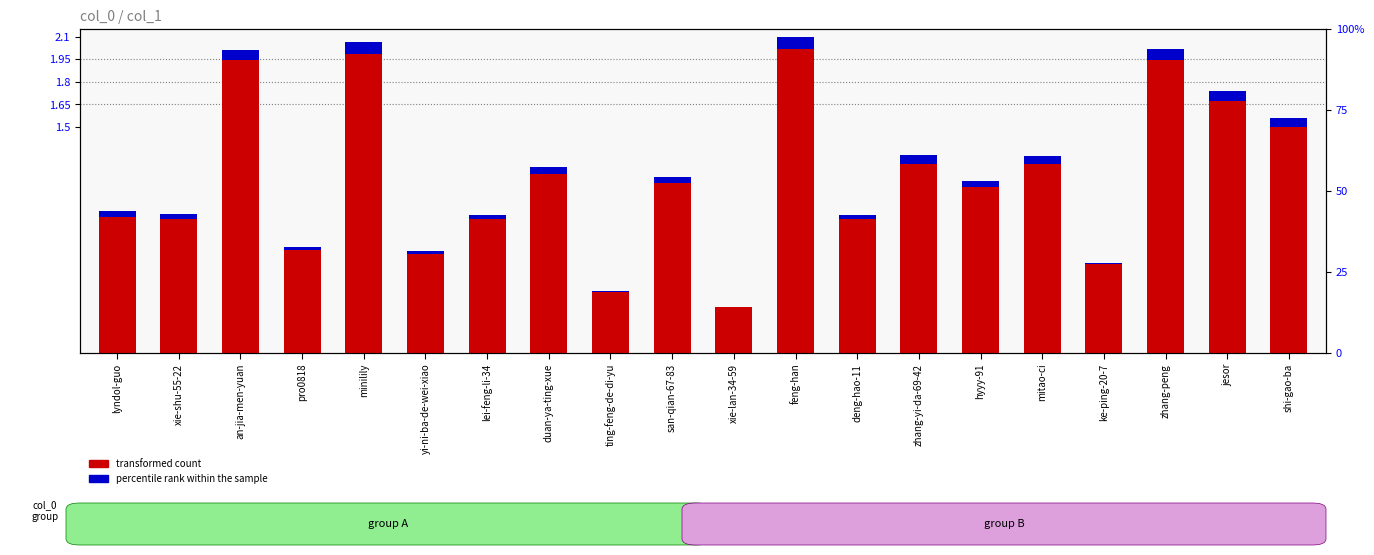

List the labels in order of percentile rank within the sample value, largest first.

feng-han, minilily, zhang-peng, an-jia-men-yuan, jesor, shi-gao-ba, zhang-yi-da-69-42, mitao-ci, duan-ya-ting-xue, san-qian-67-83, hyyy-91, lyndol-guo, xie-shu-55-22, lei-feng-li-34, deng-hao-11, pro0818, yi-ni-ba-de-wei-xiao, ke-ping-20-7, ting-feng-de-di-yu, xie-lan-34-59